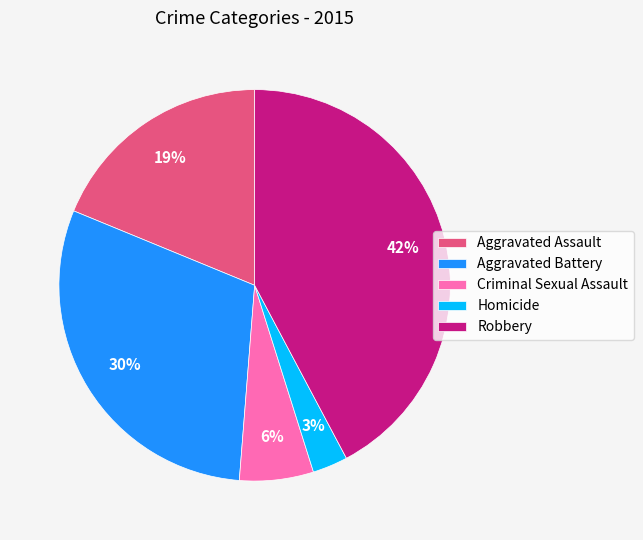

Which has a higher value, Robbery or Aggravated Assault?

Robbery